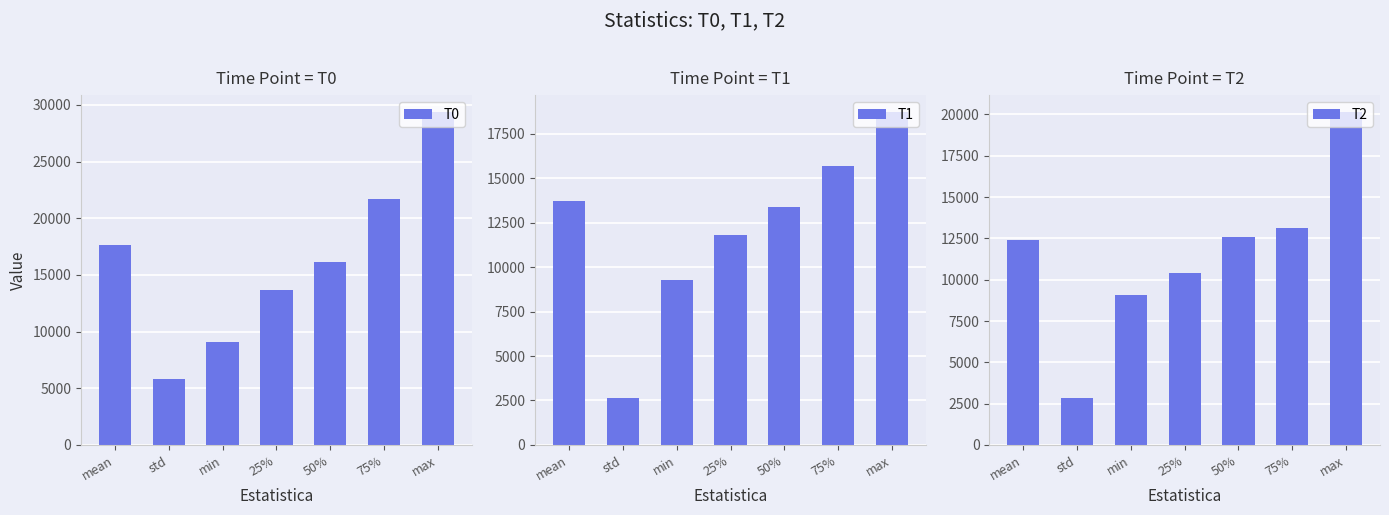

How many values in the T2 series are below 12429?

3